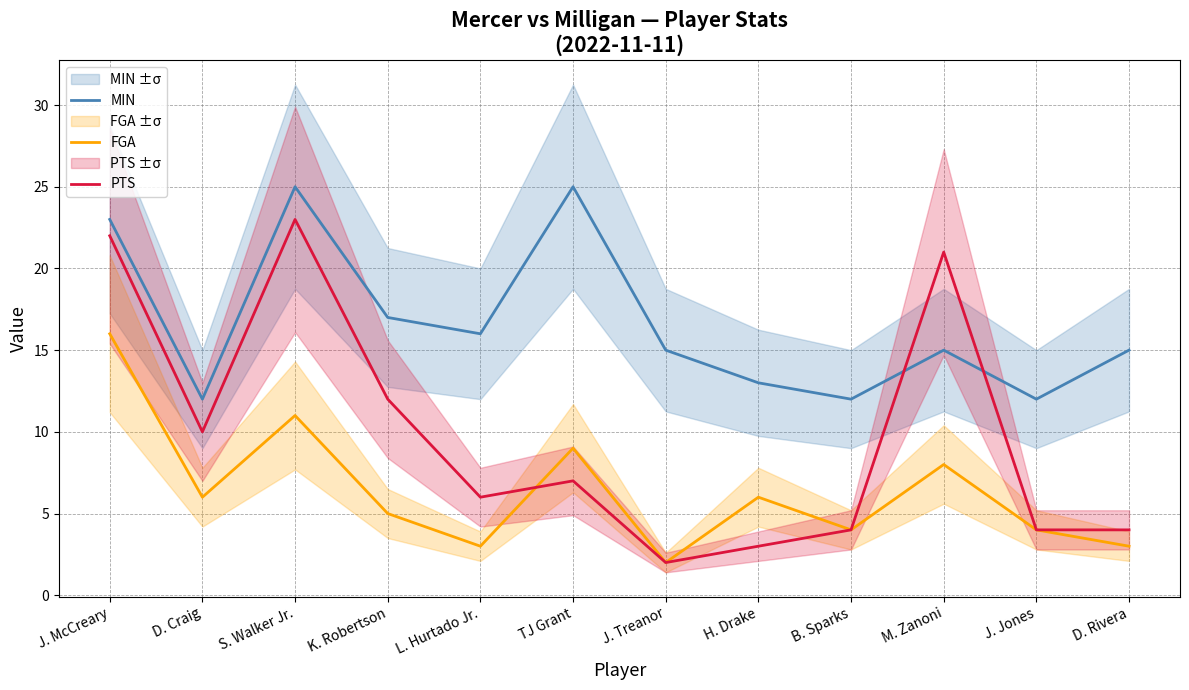

What are all the series names shown in the legend?

MIN, FGA, PTS